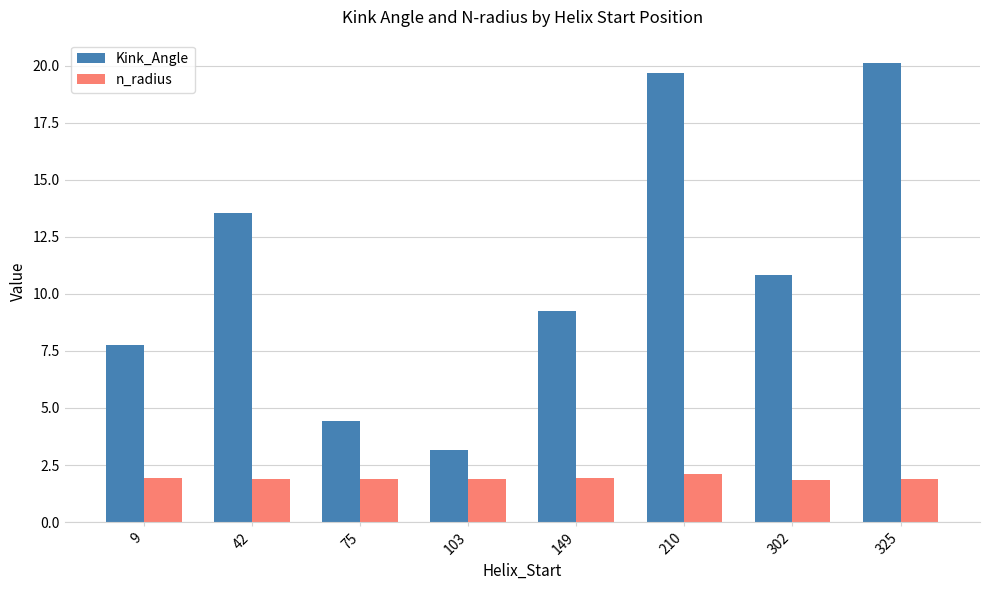

Reading right to left, what are all the values shown in this chart?

Kink_Angle: 20.1	10.8	19.7	9.2	3.2	4.4	13.5	7.7
n_radius: 1.9	1.9	2.1	1.9	1.9	1.9	1.9	1.9